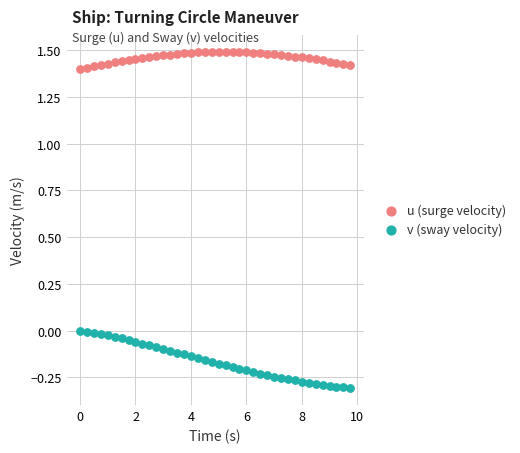

What is the X range (max minus min) for the scatter plot?

9.8